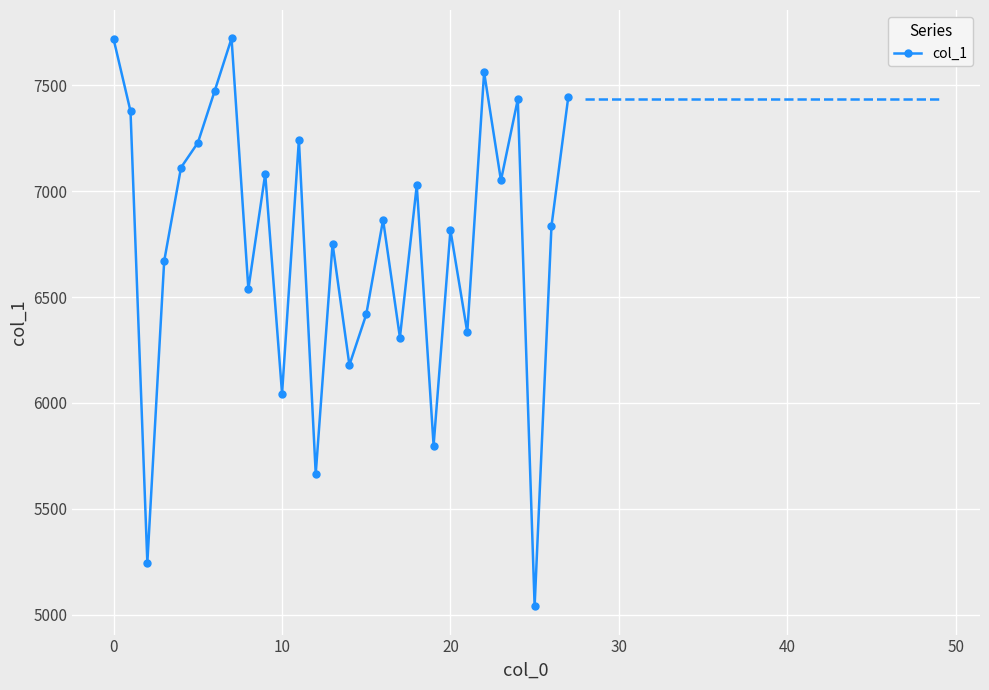

True or false: the data has more than 2 interior local peaks.

True